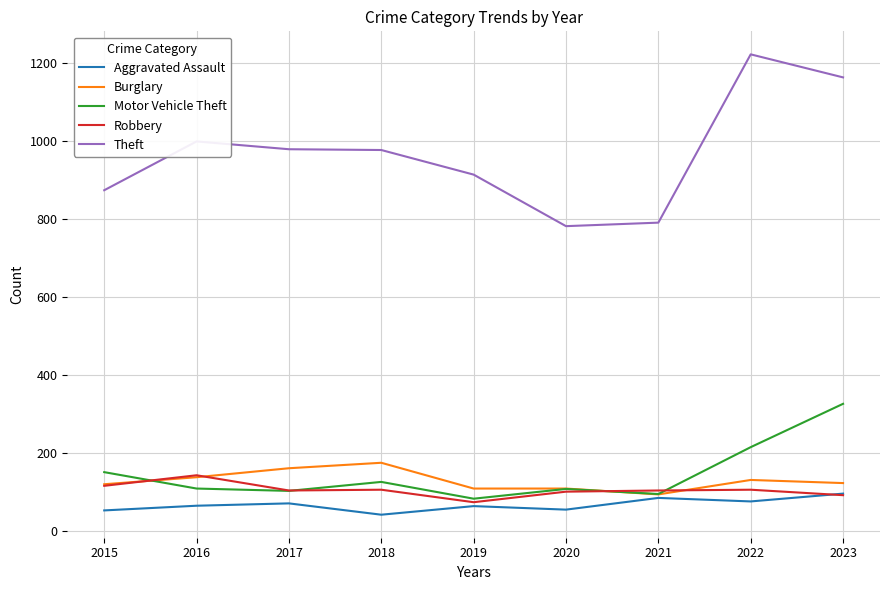

Is it true that Robbery equals 79 at 2016?

False